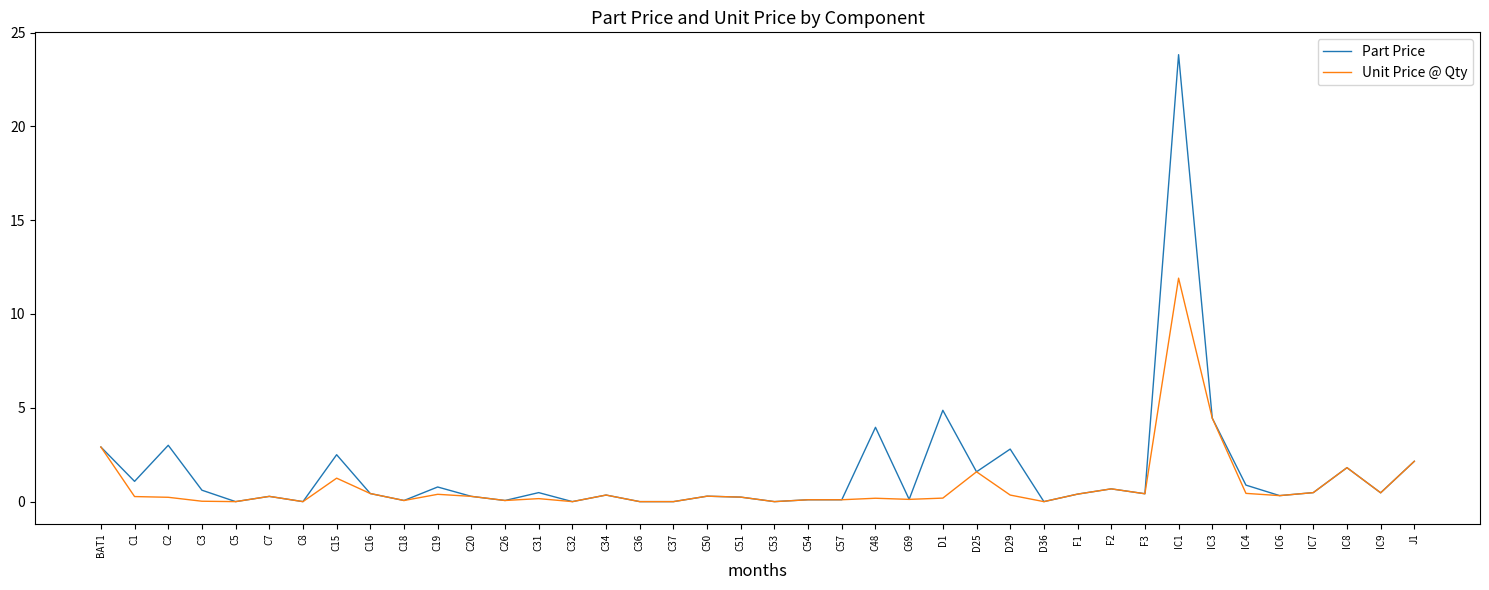

List the series in order of their overall mean, lowest first.

Unit Price @ Qty, Part Price